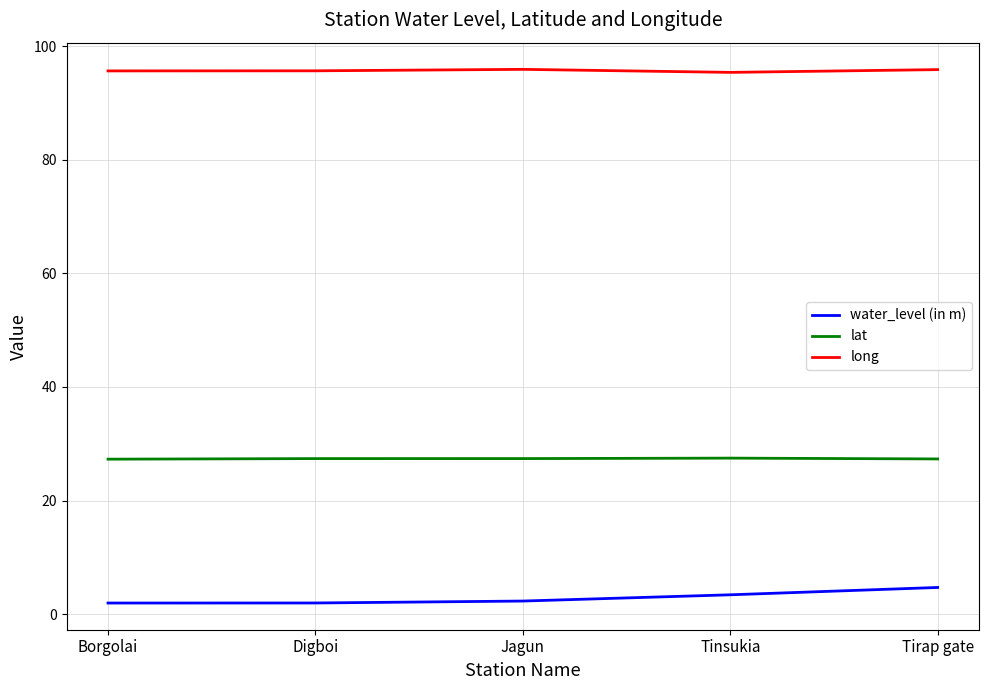

Rank the series at Tirap gate from highest to lowest value.

long, lat, water_level (in m)